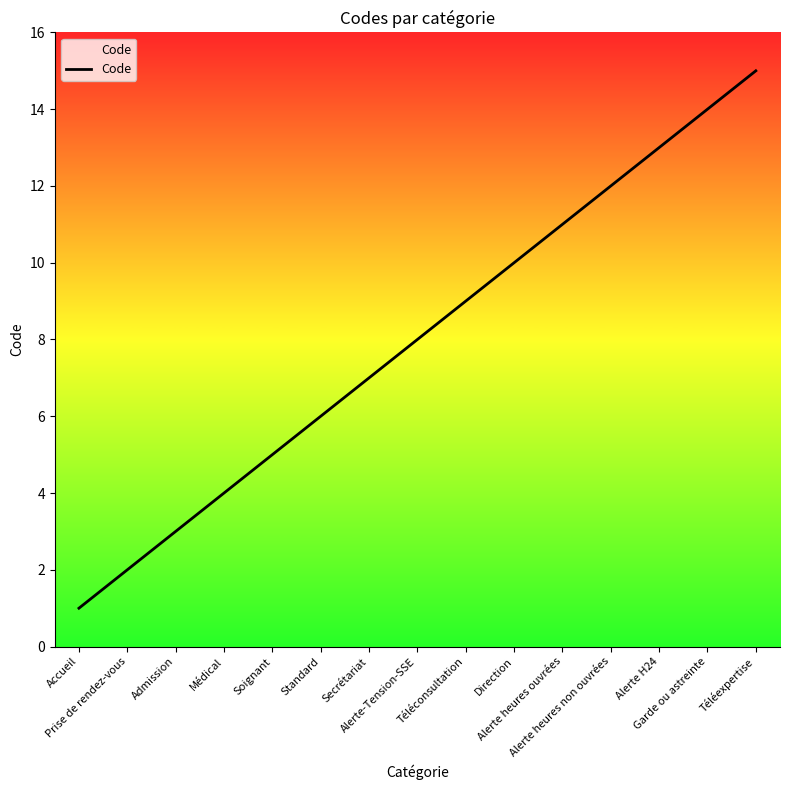

Which label corresponds to the smallest value in the chart?

Accueil